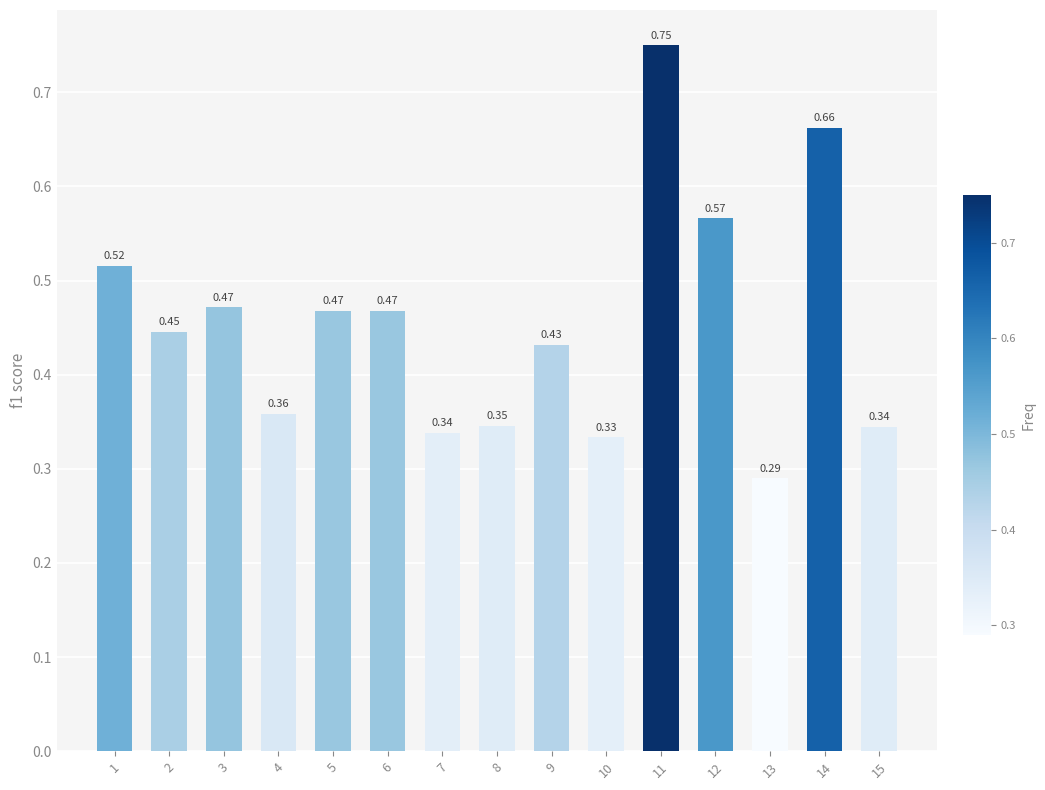

Are the bars horizontal?

No